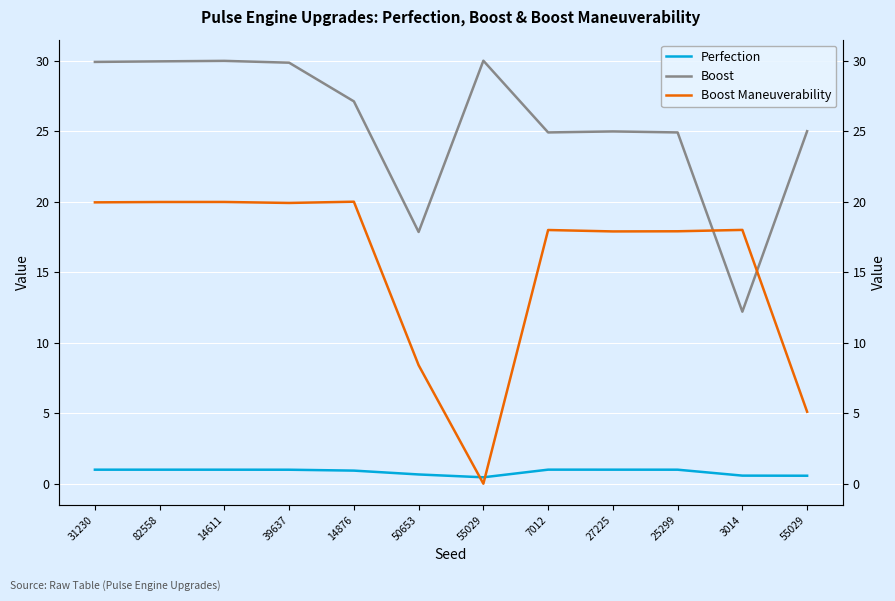

How many lines are shown in the chart?

3